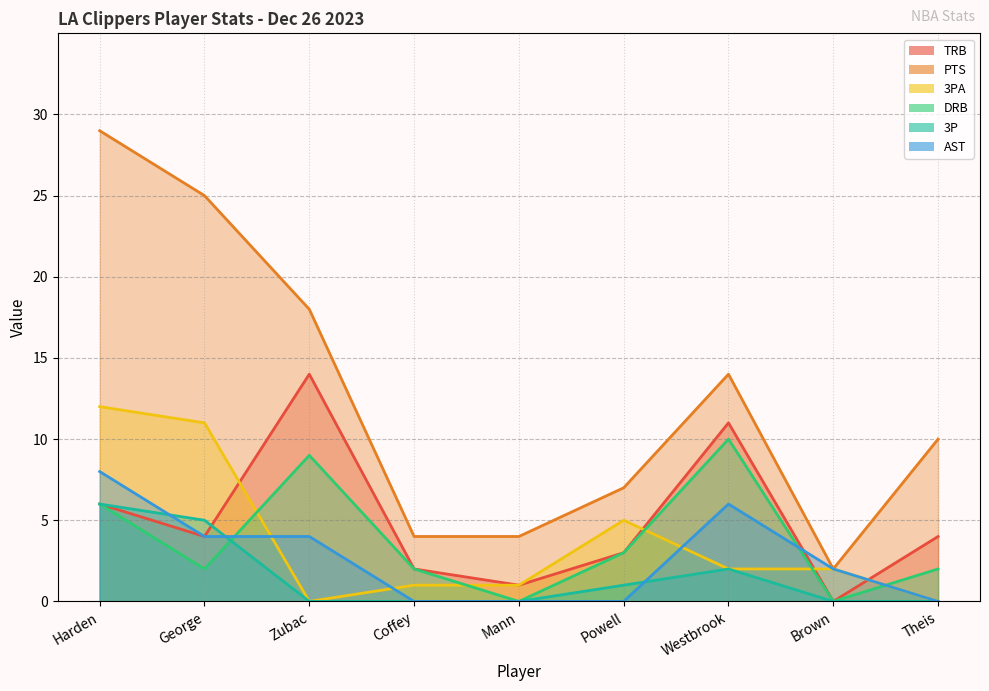

Reading left to right, list all the values displayed in this chart.

TRB: Harden=6	George=4	Zubac=14	Coffey=2	Mann=1	Powell=3	Westbrook=11	Brown=0	Theis=4
PTS: Harden=29	George=25	Zubac=18	Coffey=4	Mann=4	Powell=7	Westbrook=14	Brown=2	Theis=10
3PA: Harden=12	George=11	Zubac=0	Coffey=1	Mann=1	Powell=5	Westbrook=2	Brown=2	Theis=0
DRB: Harden=6	George=2	Zubac=9	Coffey=2	Mann=0	Powell=3	Westbrook=10	Brown=0	Theis=2
3P: Harden=6	George=5	Zubac=0	Coffey=0	Mann=0	Powell=1	Westbrook=2	Brown=0	Theis=0
AST: Harden=8	George=4	Zubac=4	Coffey=0	Mann=0	Powell=0	Westbrook=6	Brown=2	Theis=0